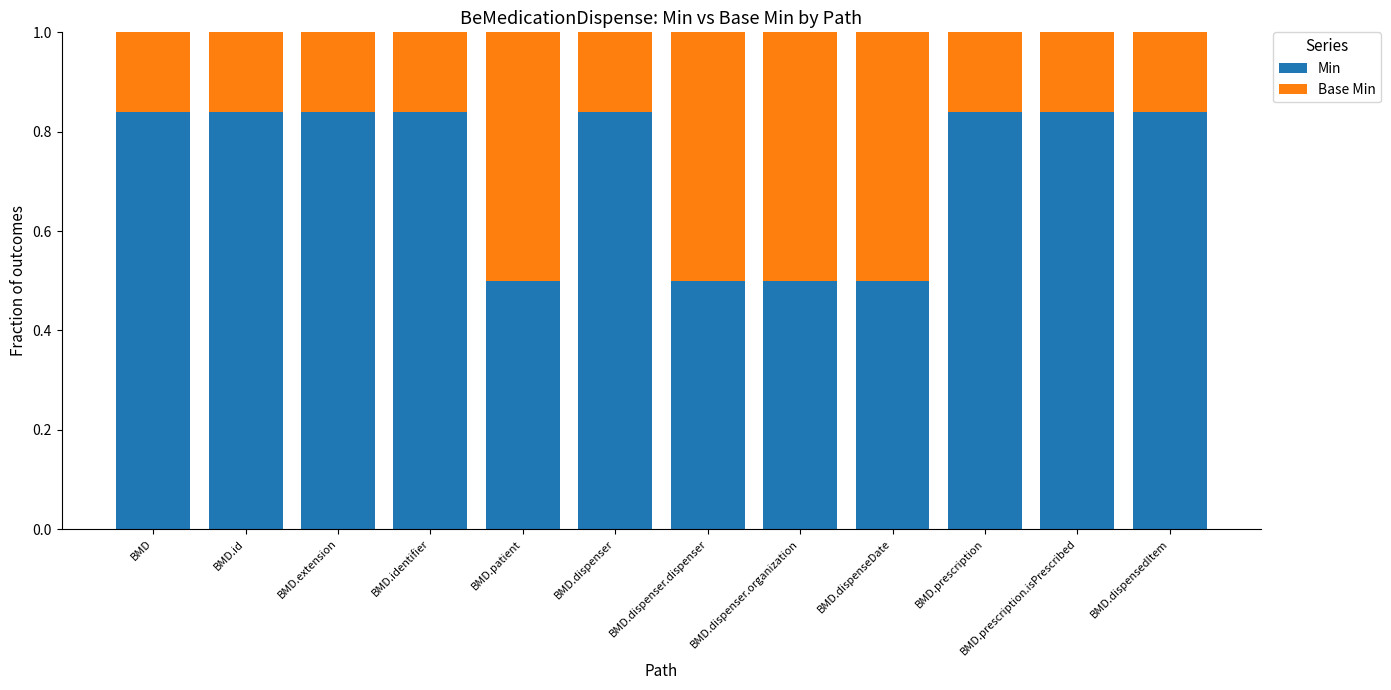

The Min series shows 0.2 at BMD.identifier. True or false?

False